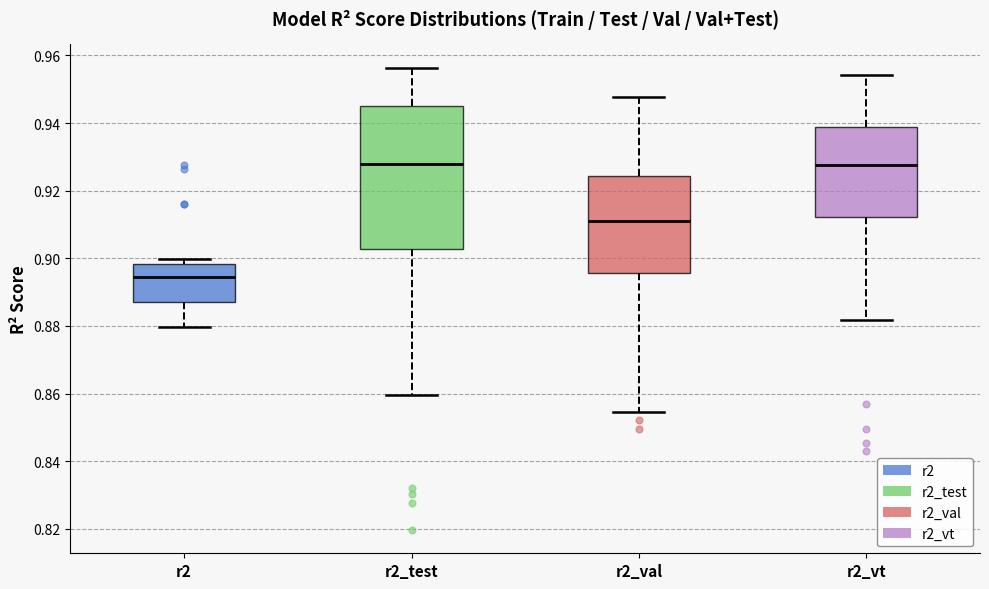

Where is the lower edge of the box for r2_test on the y-axis? The values are not printed on the chart, so give them approximately, as read against the axis.

0.902